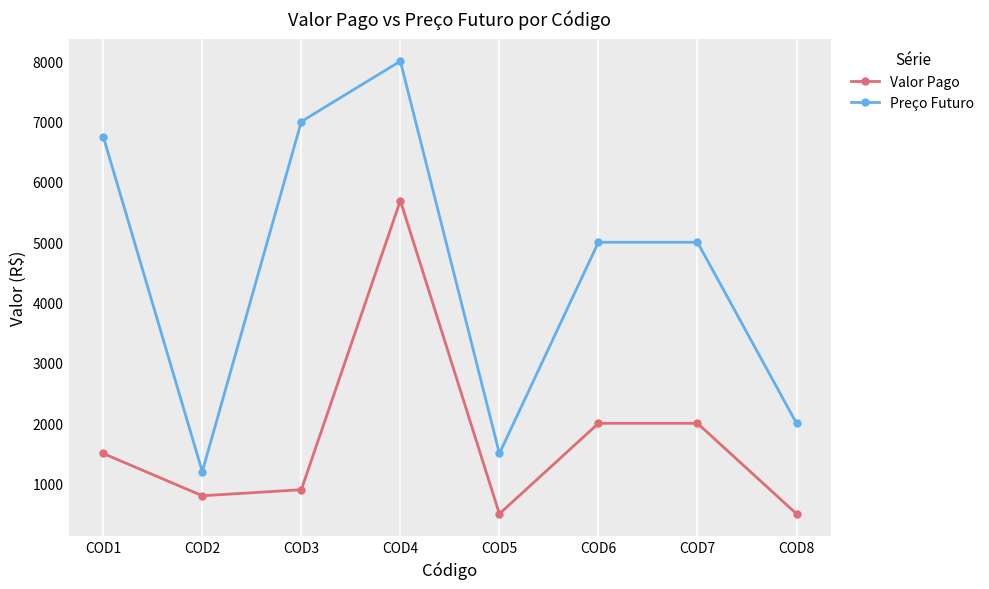

At which category does Preço Futuro reach its first local peak?

COD4